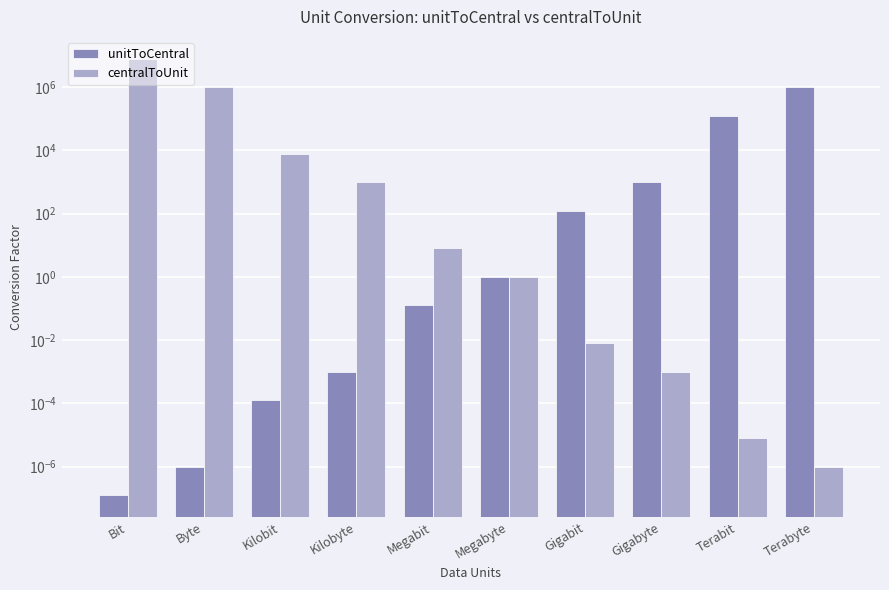

Between Megabyte and Gigabyte, which series saw the biggest shift?

unitToCentral